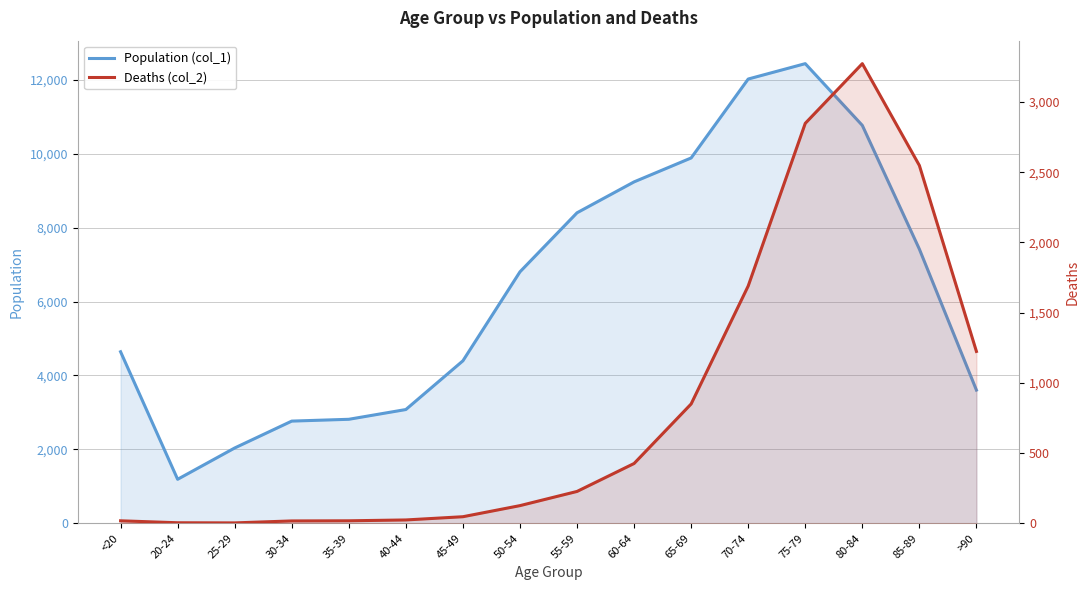

What is the maximum value for Deaths (col_2)?

3273